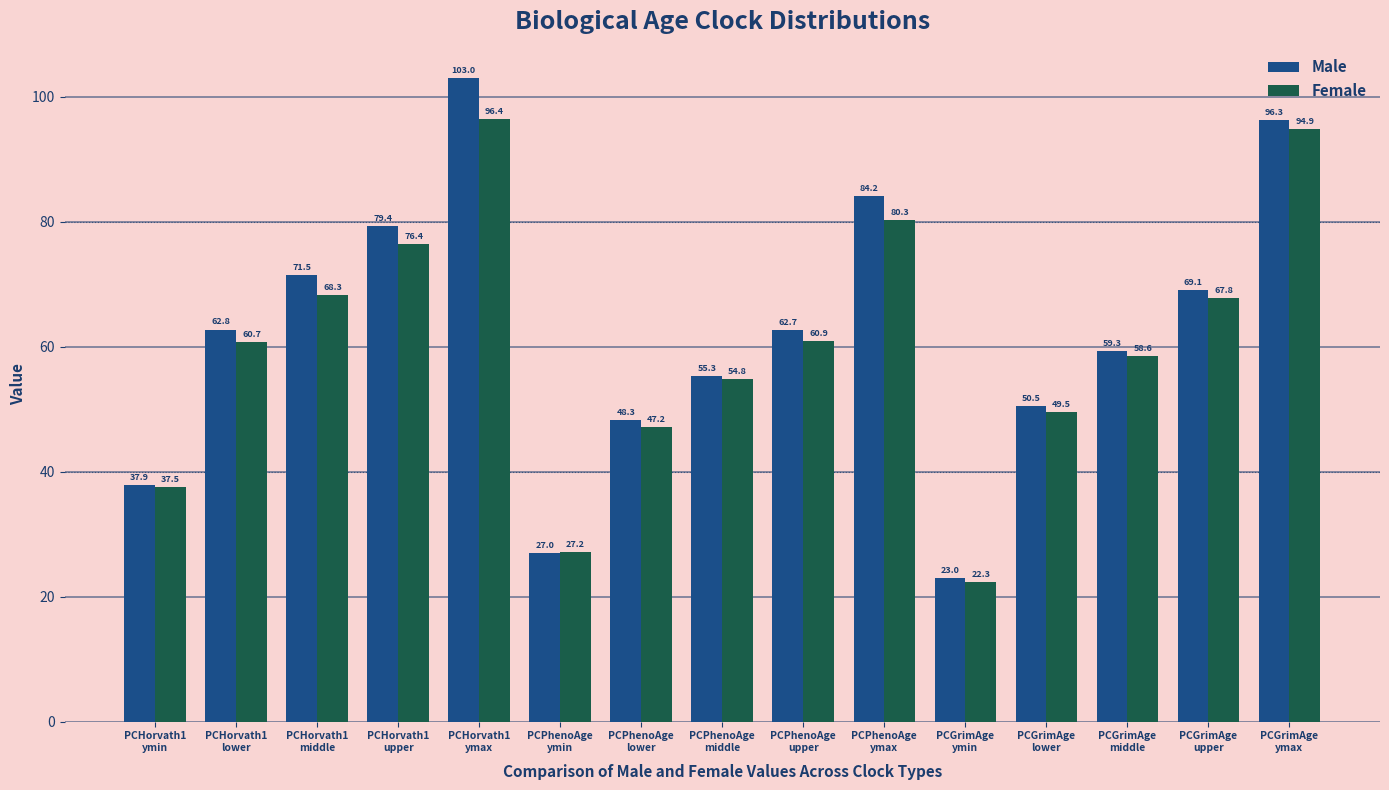

What is the difference between the Male values at PCPhenoAge
middle and PCPhenoAge
ymin?

28.3